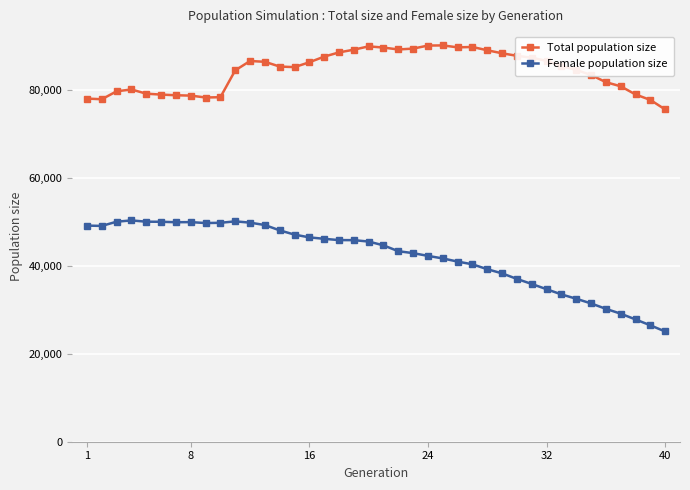

What are all the series names shown in the legend?

Total population size, Female population size